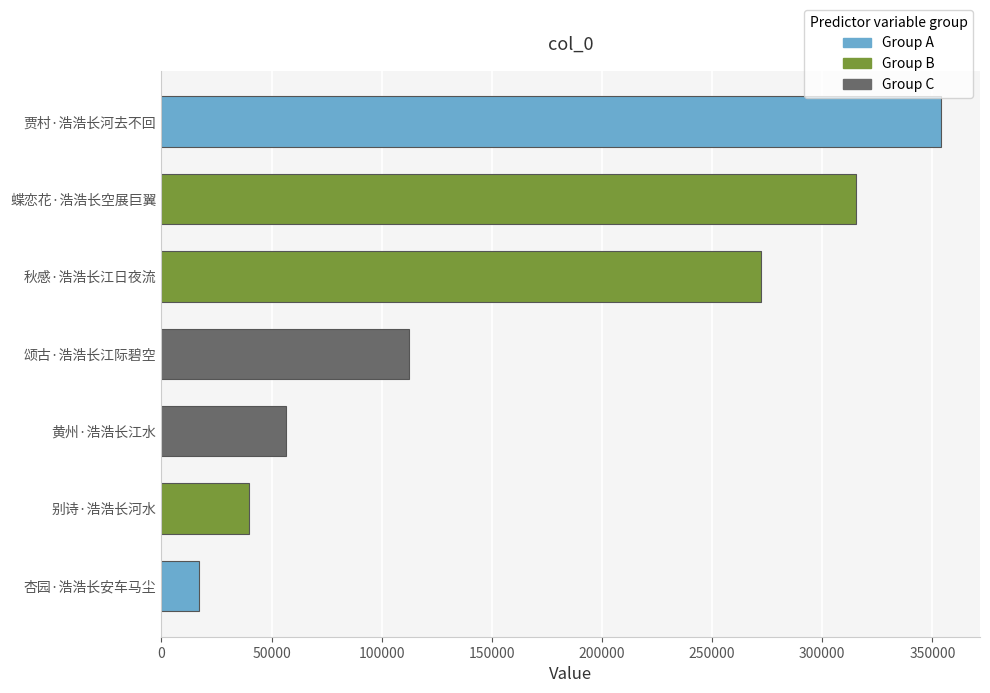

Are the bars horizontal?

Yes